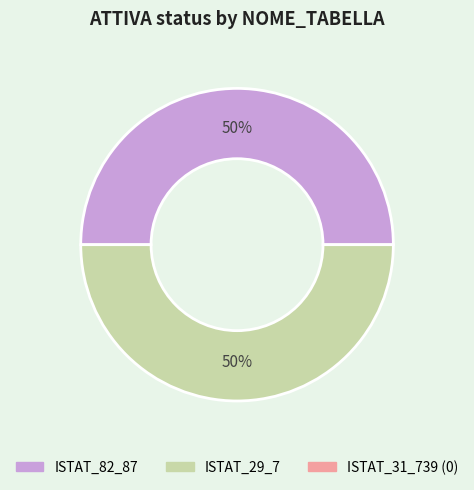

To the nearest percent, what is the average slice percentage?

50%